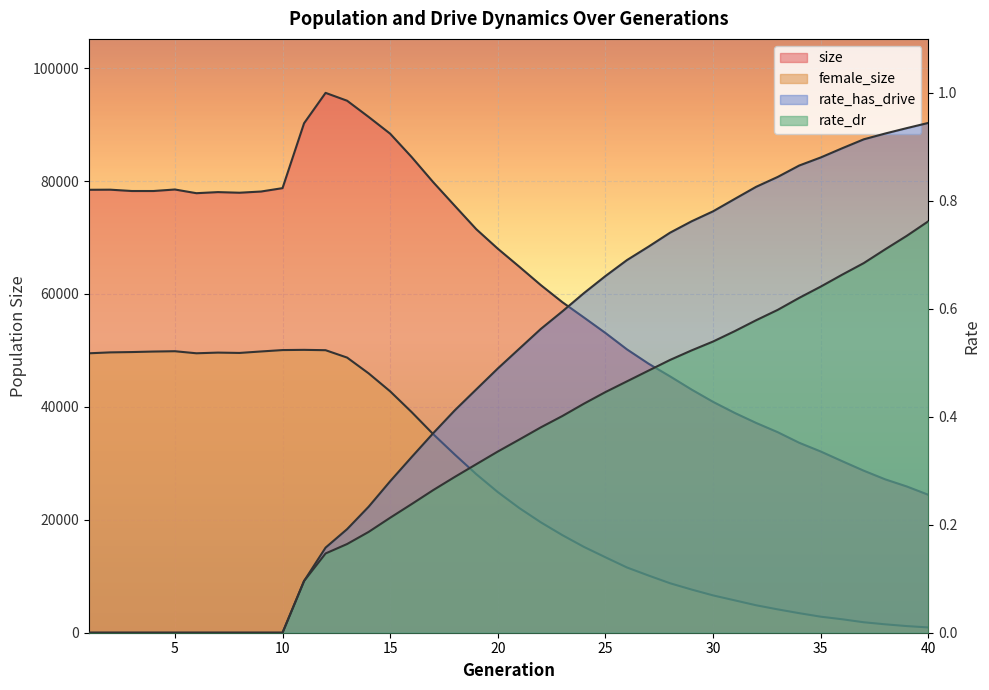

The rate_has_drive series shows 0.0 at 8. True or false?

True